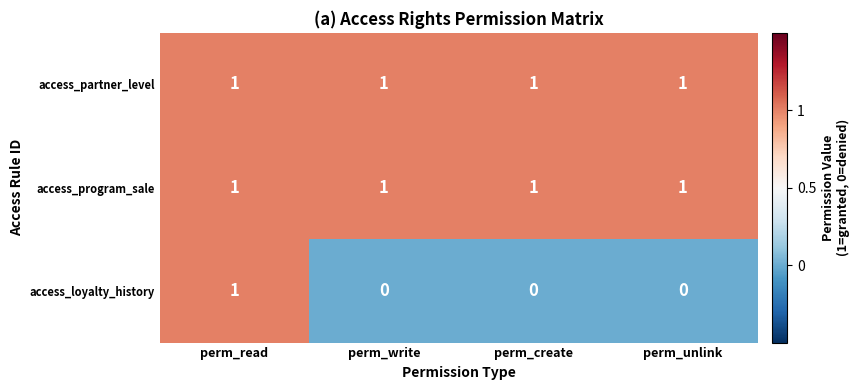

Reading right to left, what are all the values shown in this chart?

access_partner_level: perm_unlink=1	perm_create=1	perm_write=1	perm_read=1
access_program_sale: perm_unlink=1	perm_create=1	perm_write=1	perm_read=1
access_loyalty_history: perm_unlink=0	perm_create=0	perm_write=0	perm_read=1